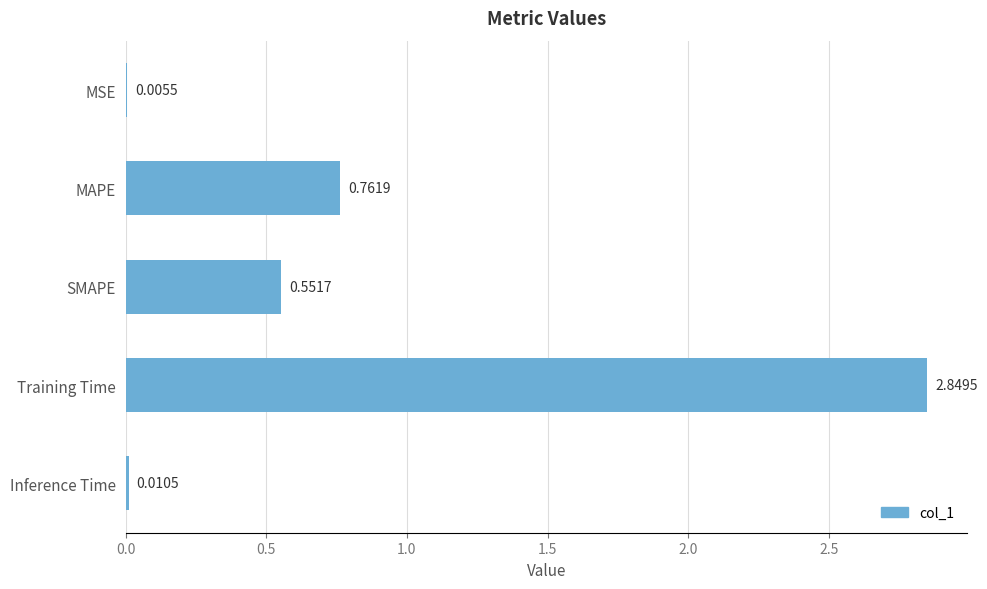

Which has a higher value, Inference Time or MSE?

Inference Time